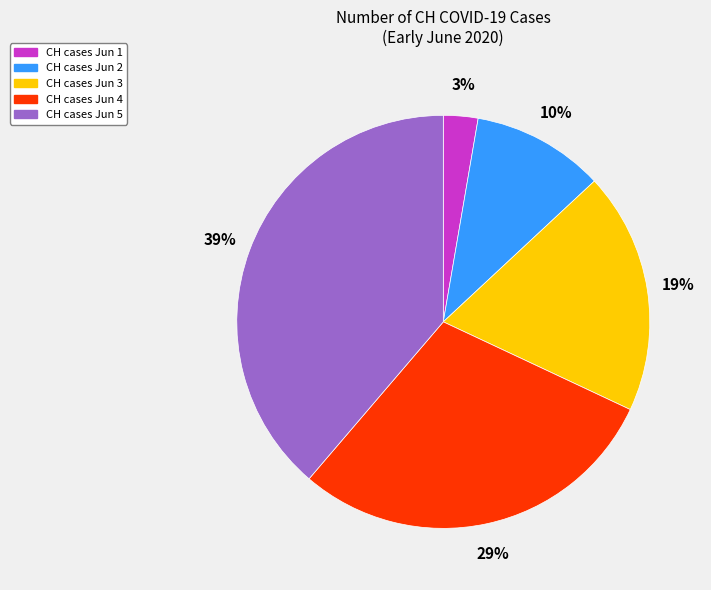

Count the number of slices in the pie.

5